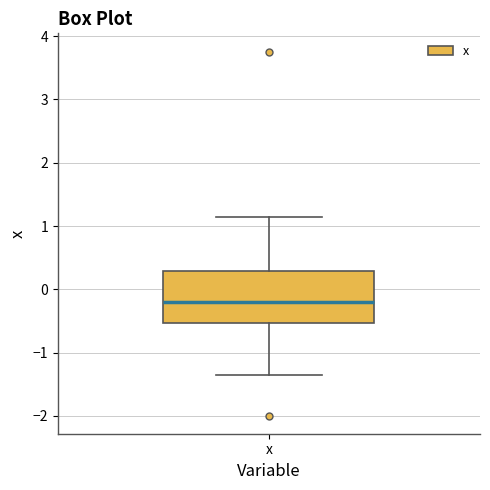

Read this box plot against the y-axis: the position of the median line, the range covered by the box, and the ends of both whiskers. The values are not printed on the chart, so give them approximately, as read against the axis.

median -0.2, box -0.5 to 0.3, whiskers -1.3 to 1.1